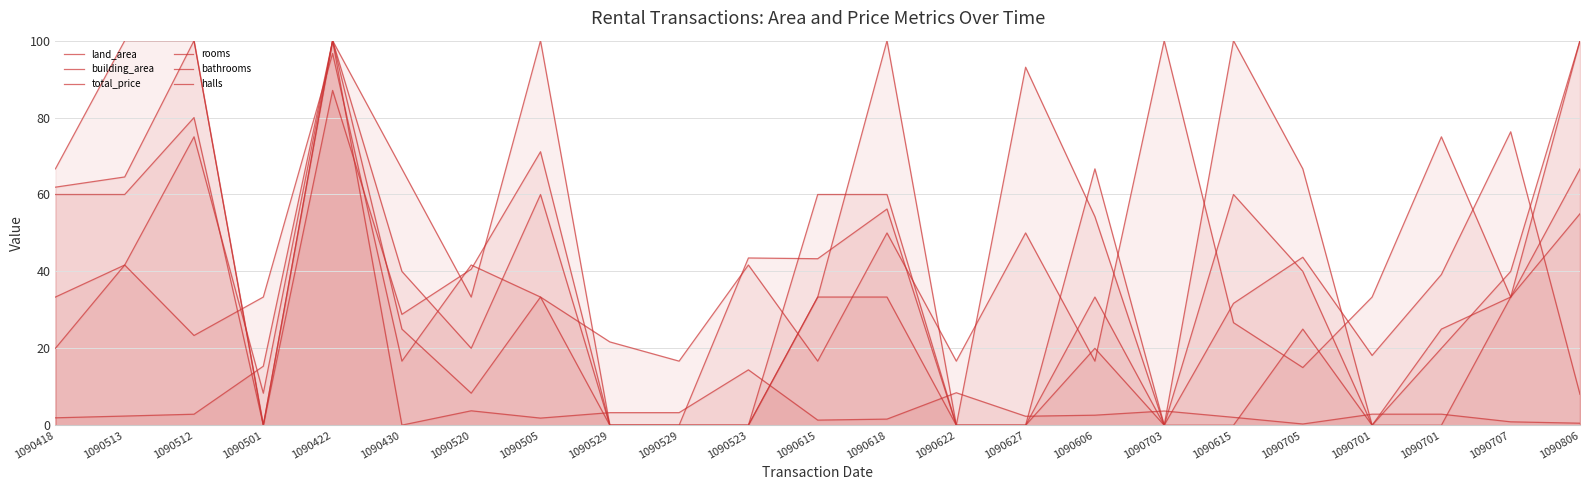

What is the total value across all series at 1090606?

193.5